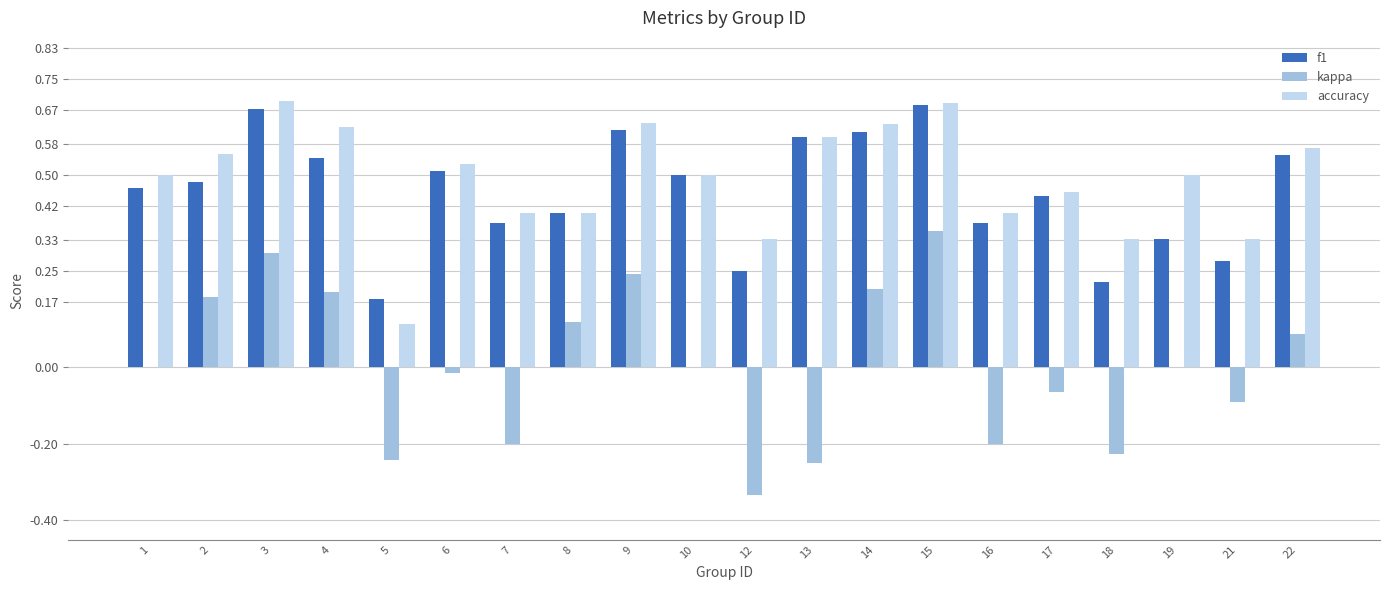

Is the value of accuracy at 22 greater than the value of kappa at 12?

Yes